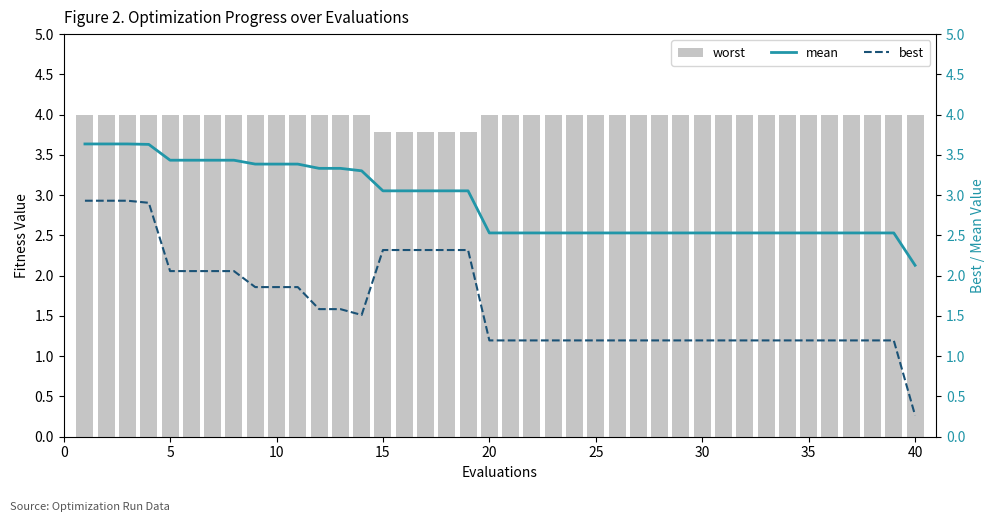

What are all the series names shown in the legend?

worst, mean, best